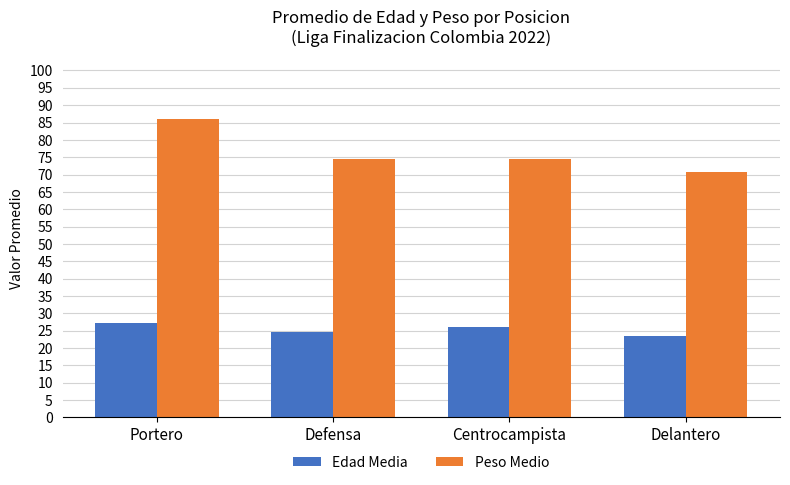

Which series has the largest total across all categories?

Peso Medio